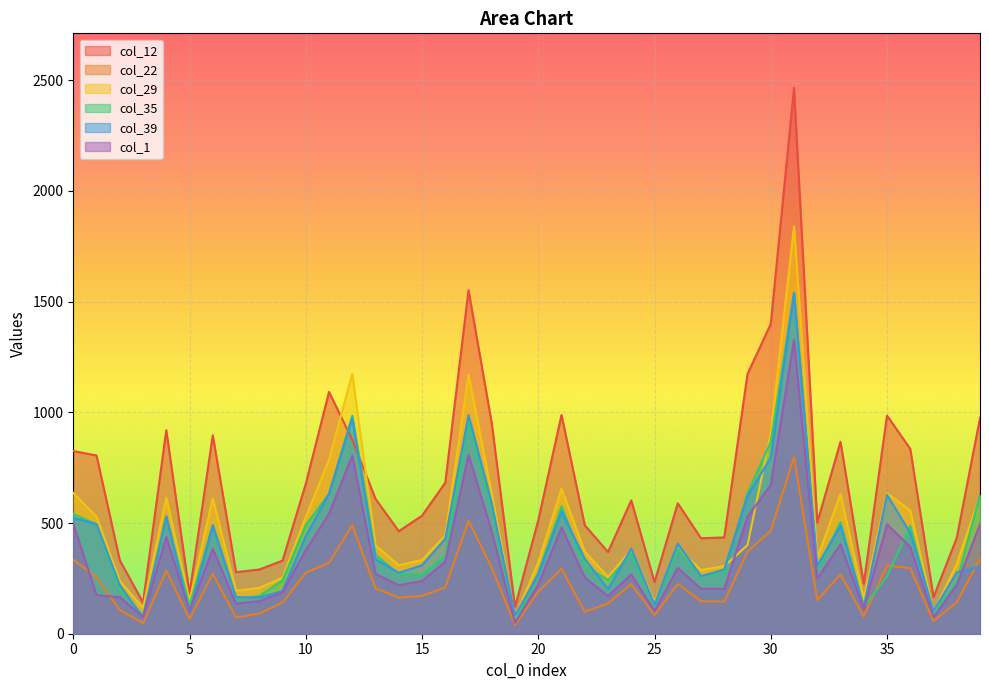

List the series in order of their peak value, highest first.

col_12, col_29, col_35, col_39, col_1, col_22